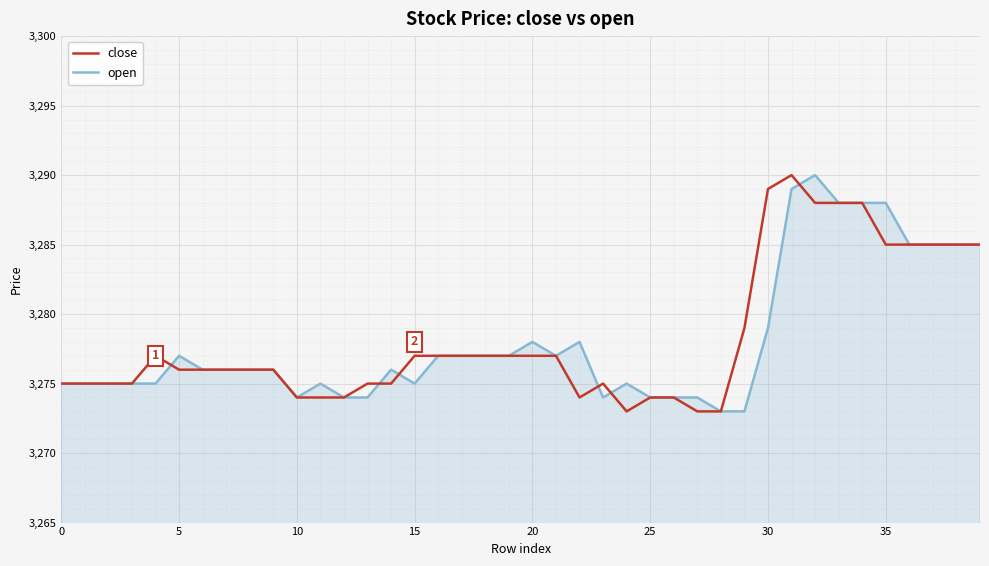

Reading right to left, transcribe all the data shown in this chart.

close: 3285	3285	3285	3285	3285	3288	3288	3288	3290	3289	3279	3273	3273	3274	3274	3273	3275	3274	3277	3277	3277	3277	3277	3277	3277	3275	3275	3274	3274	3274	3276	3276	3276	3276	3276	3277	3275	3275	3275	3275
open: 3285	3285	3285	3285	3288	3288	3288	3290	3289	3279	3273	3273	3274	3274	3274	3275	3274	3278	3277	3278	3277	3277	3277	3277	3275	3276	3274	3274	3275	3274	3276	3276	3276	3276	3277	3275	3275	3275	3275	3275